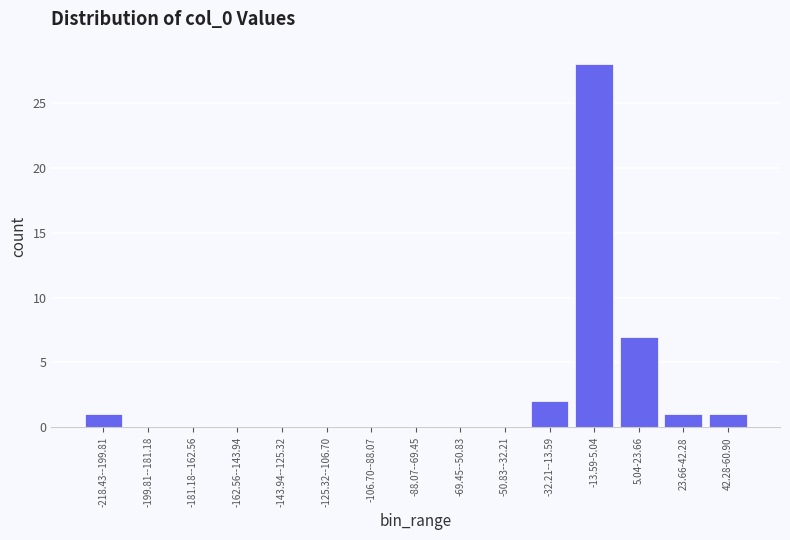

Reading right to left, what are all the values shown in this chart?

42.28-60.90=1	23.66-42.28=1	5.04-23.66=7	-13.59-5.04=28	-32.21--13.59=2	-50.83--32.21=0	-69.45--50.83=0	-88.07--69.45=0	-106.70--88.07=0	-125.32--106.70=0	-143.94--125.32=0	-162.56--143.94=0	-181.18--162.56=0	-199.81--181.18=0	-218.43--199.81=1